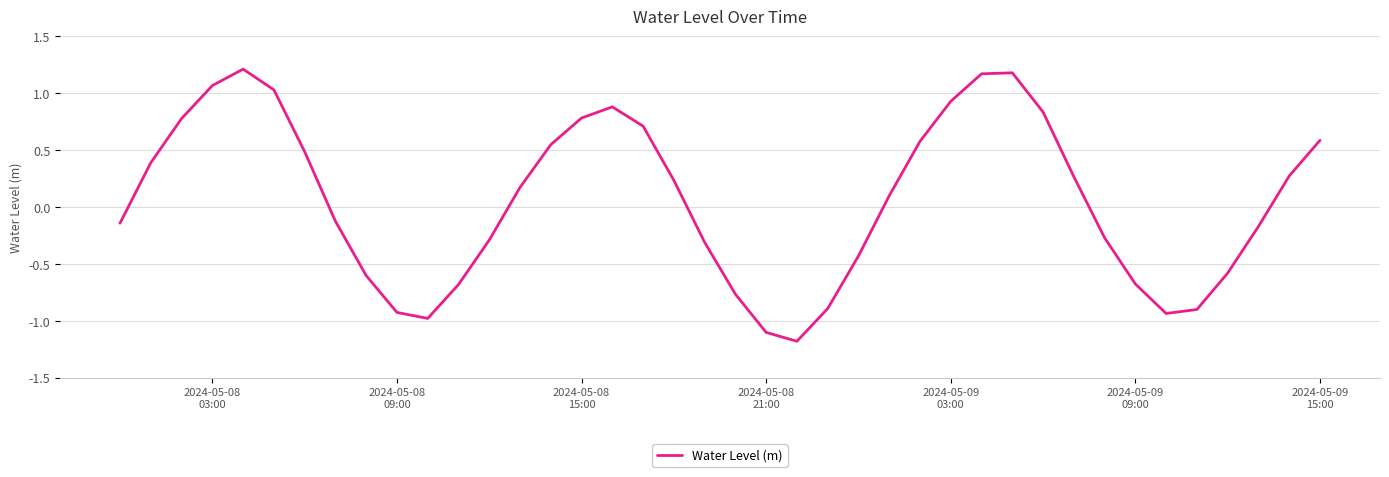

What is the minimum value shown in the chart?

-1.2